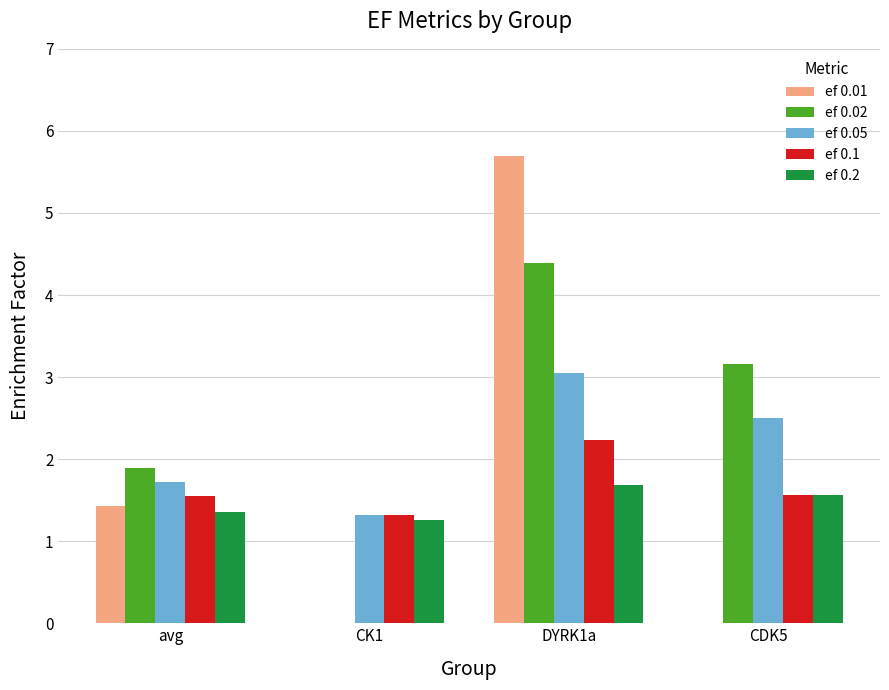

Is it true that ef 0.1 equals 1.5 at avg?

True